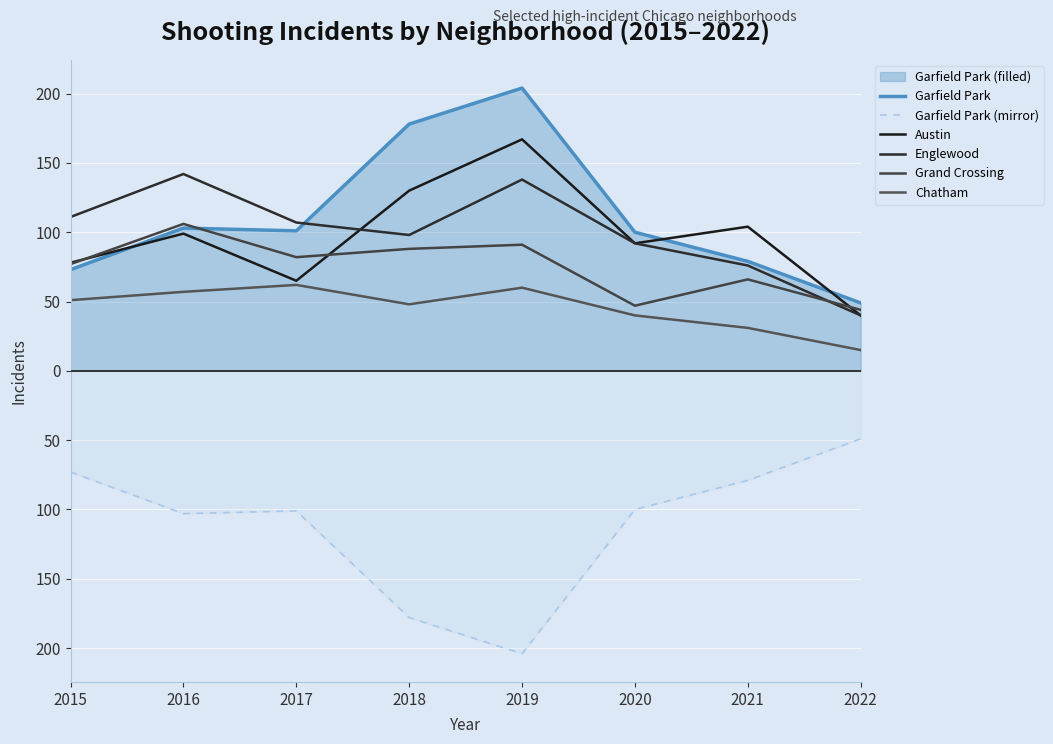

Which series has the largest total across all categories?

Garfield Park